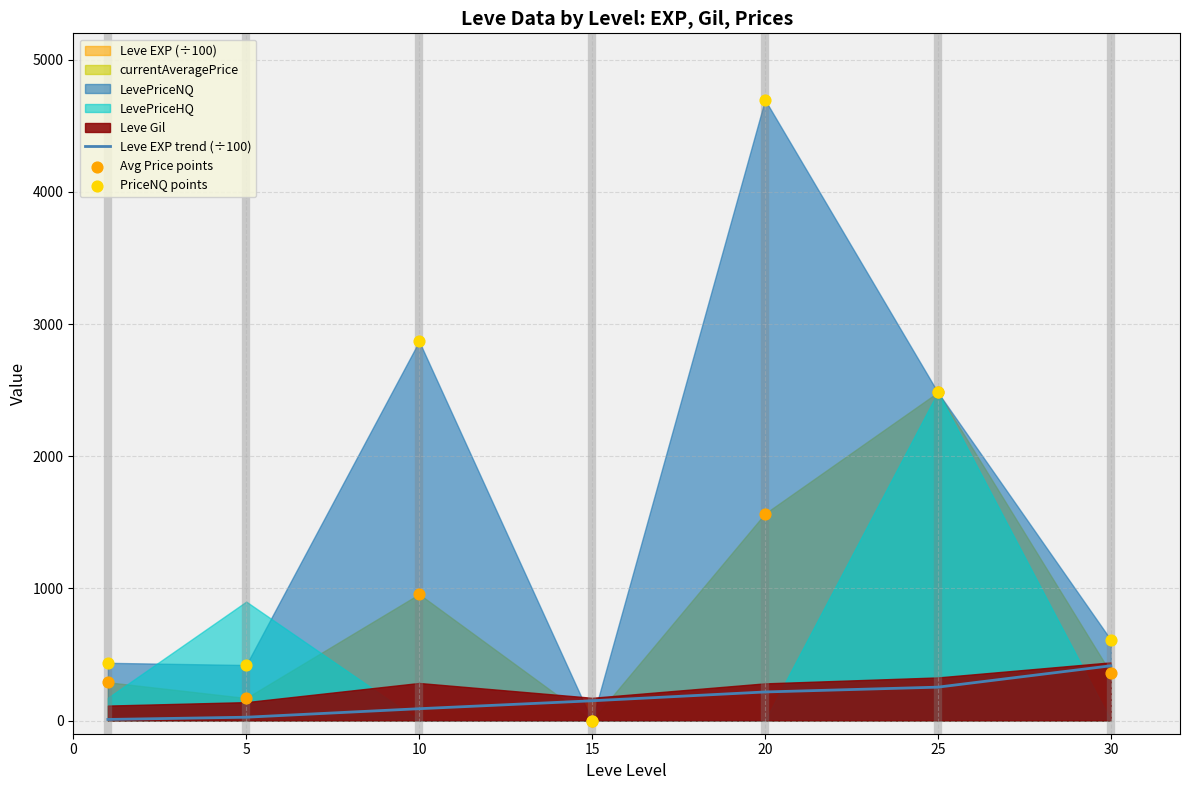

Which series has the widest spread of Y values?

PriceNQ points